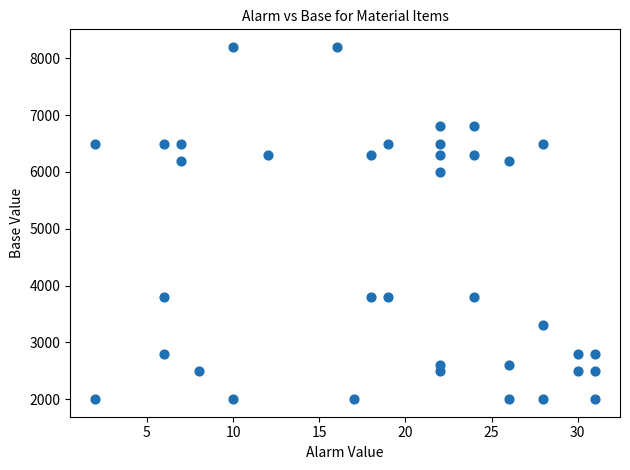

What Y value in the scatter plot is closest to 5100?

6000